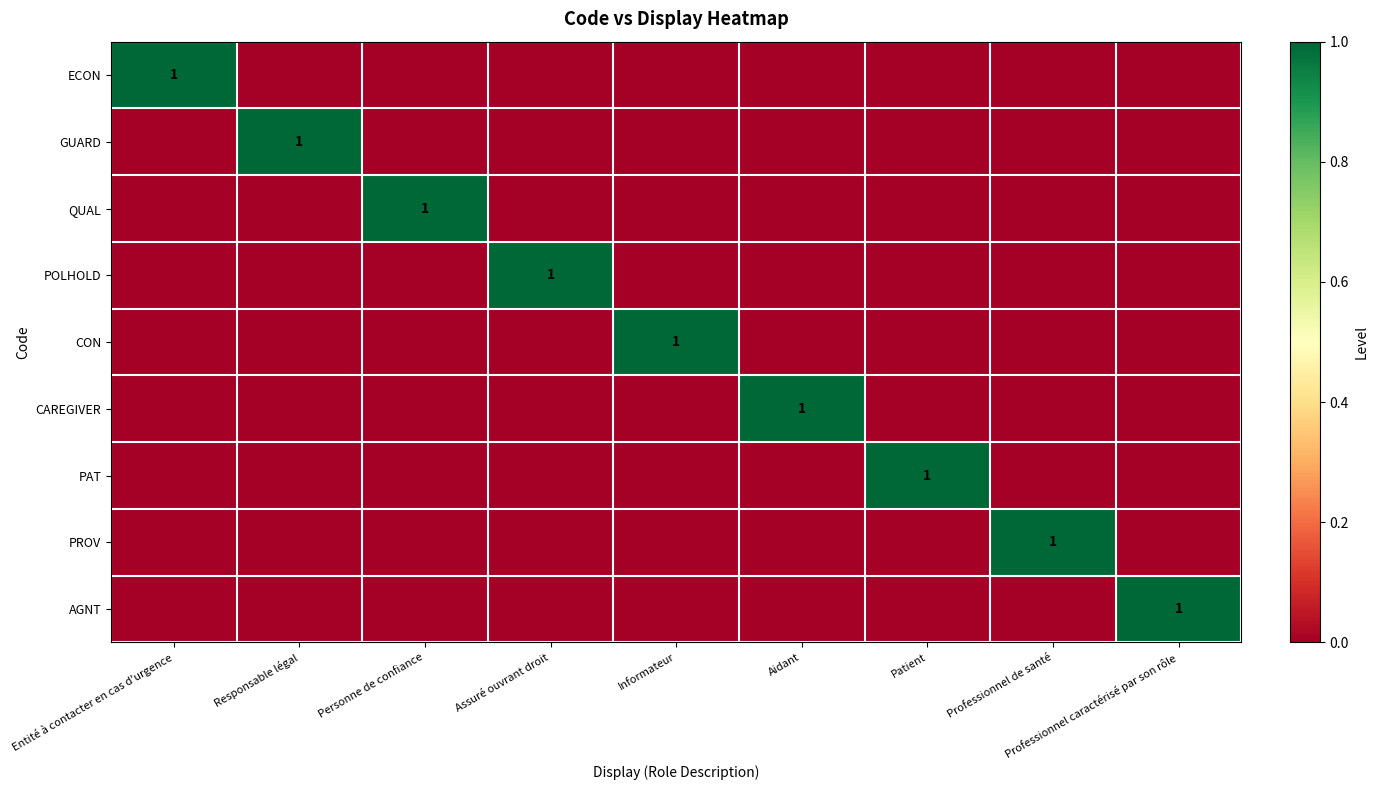

The value of POLHOLD at Assuré ouvrant droit is 1. True or false?

True